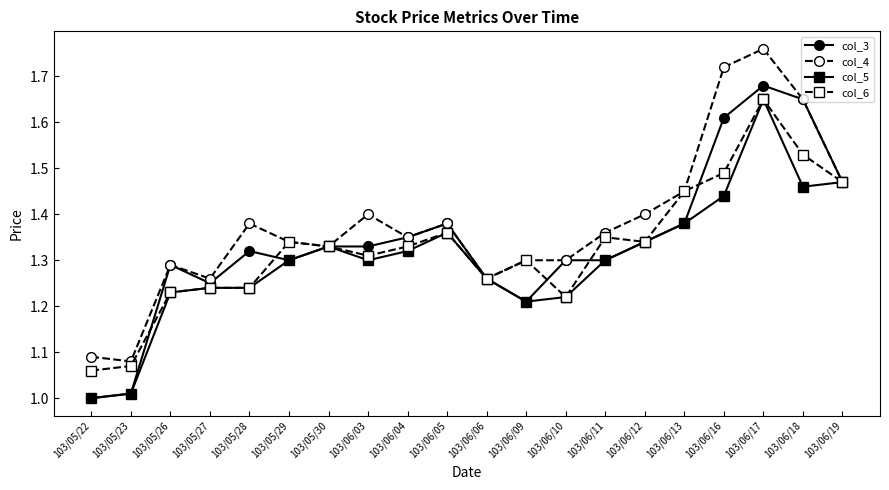

Is this an area chart (filled region under the line)?

No